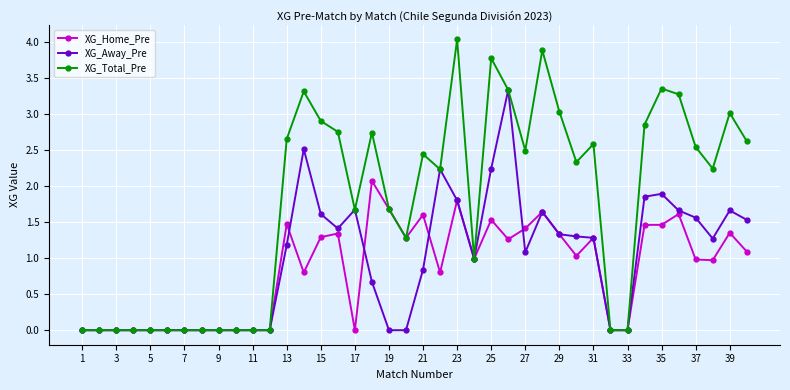

How many lines are shown in the chart?

3